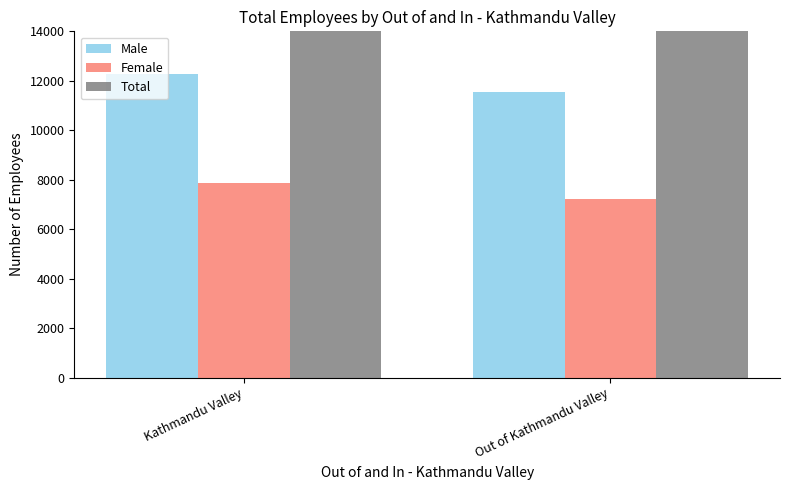

What is the sum of all Male values?

23805.0